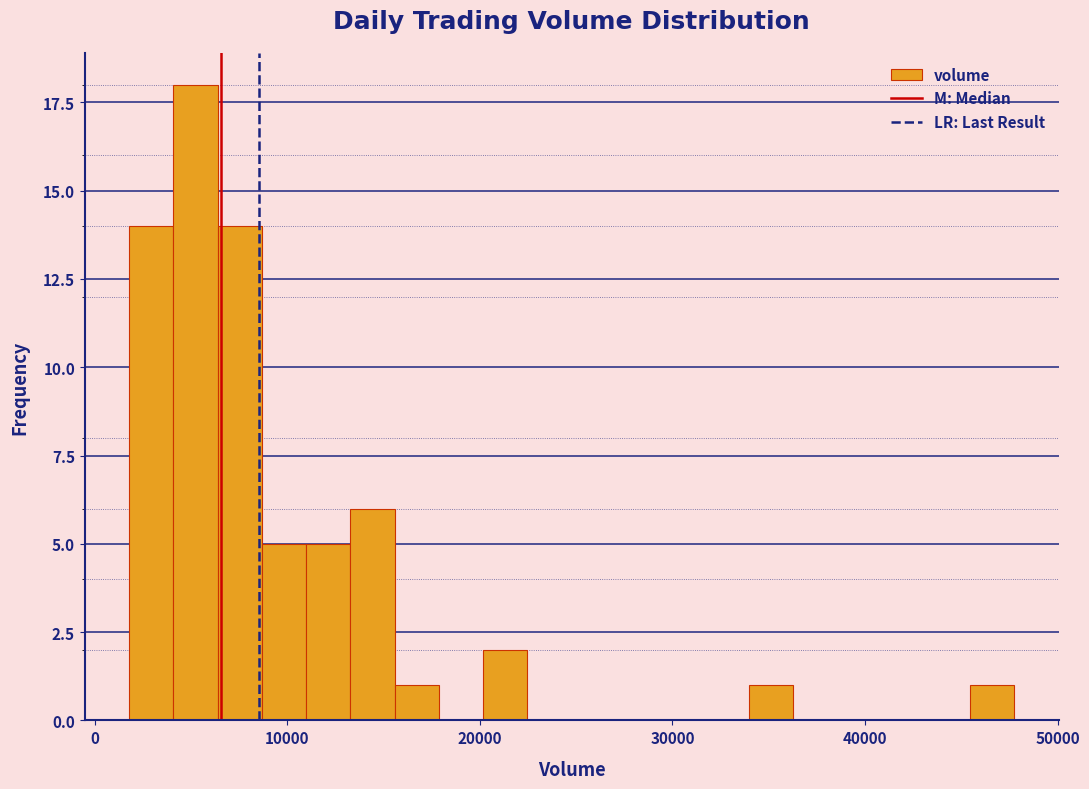

Read against the x-axis, roughly where is the centre of the tallest bar?

5000